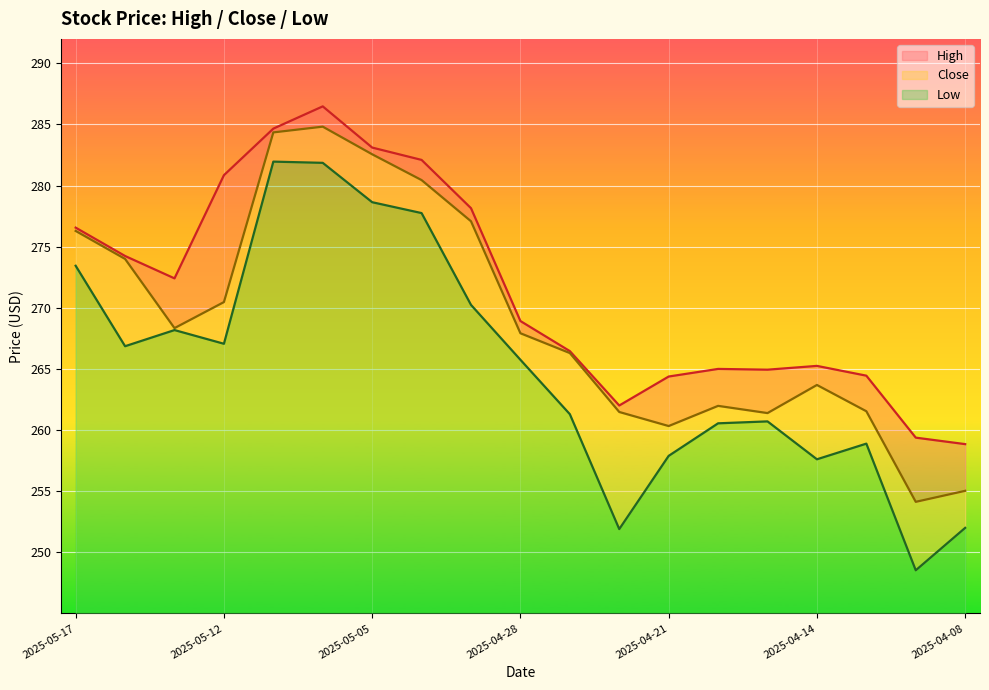

True or false: Low has a value of 266.9 at 2025-05-15.

True